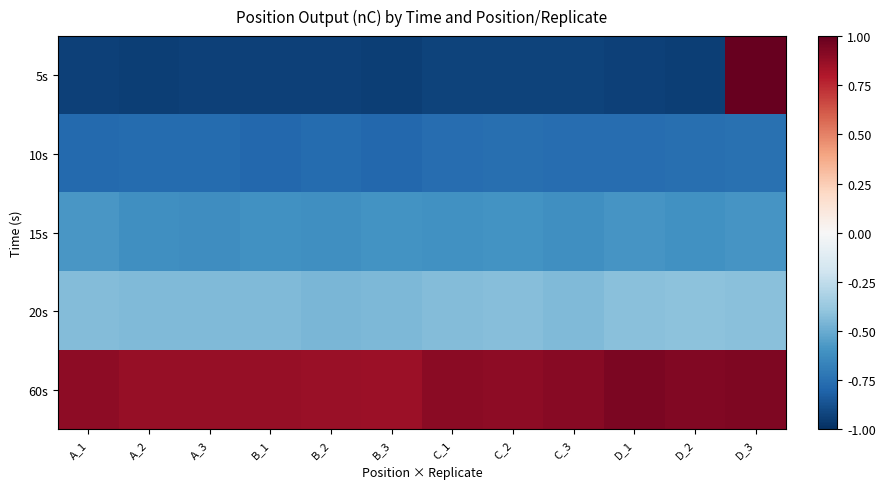

Reading right to left, extract all data points from this chart.

5s: D_3=2.7	D_2=-0.9	D_1=-0.9	C_3=-0.9	C_2=-0.9	C_1=-0.9	B_3=-0.9	B_2=-0.9	B_1=-0.9	A_3=-0.9	A_2=-0.9	A_1=-0.9
10s: D_3=-0.7	D_2=-0.8	D_1=-0.8	C_3=-0.8	C_2=-0.8	C_1=-0.8	B_3=-0.8	B_2=-0.8	B_1=-0.8	A_3=-0.8	A_2=-0.8	A_1=-0.8
15s: D_3=-0.6	D_2=-0.6	D_1=-0.6	C_3=-0.6	C_2=-0.6	C_1=-0.6	B_3=-0.6	B_2=-0.6	B_1=-0.6	A_3=-0.6	A_2=-0.6	A_1=-0.6
20s: D_3=-0.4	D_2=-0.4	D_1=-0.4	C_3=-0.4	C_2=-0.4	C_1=-0.4	B_3=-0.4	B_2=-0.5	B_1=-0.4	A_3=-0.4	A_2=-0.4	A_1=-0.4
60s: D_3=0.9	D_2=0.9	D_1=0.9	C_3=0.9	C_2=0.9	C_1=0.9	B_3=0.9	B_2=0.9	B_1=0.9	A_3=0.9	A_2=0.9	A_1=0.9